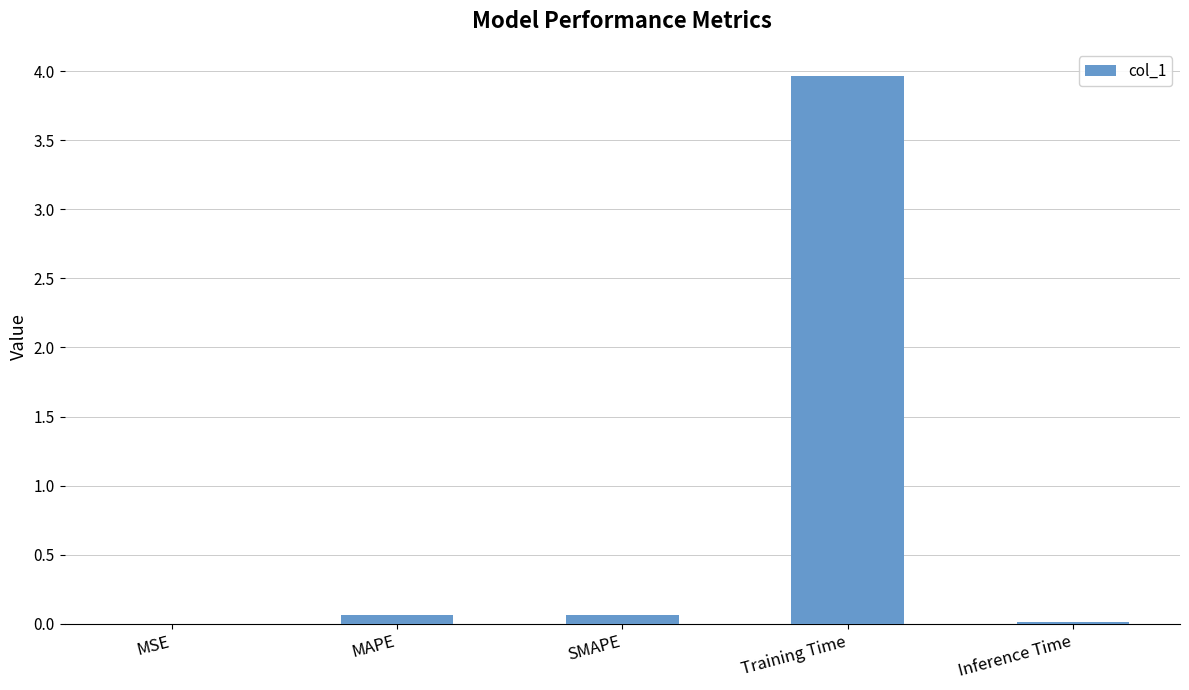

What is the sum of all values?

4.1